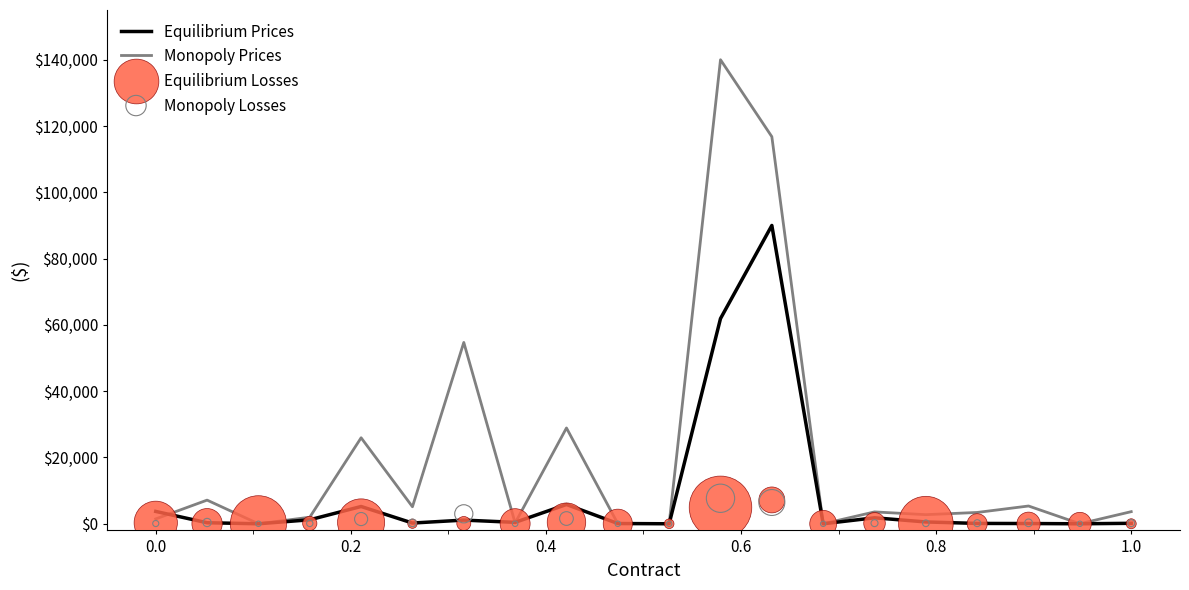

Which series reaches the maximum Y coordinate?

Monopoly Prices